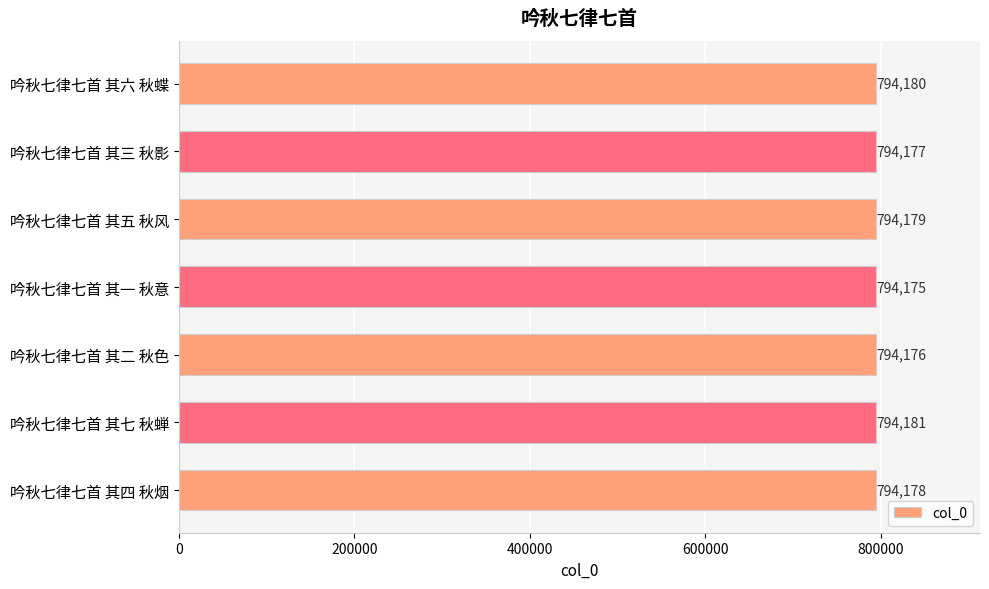

The value at 吟秋七律七首 其五 秋风 is 374605. True or false?

False